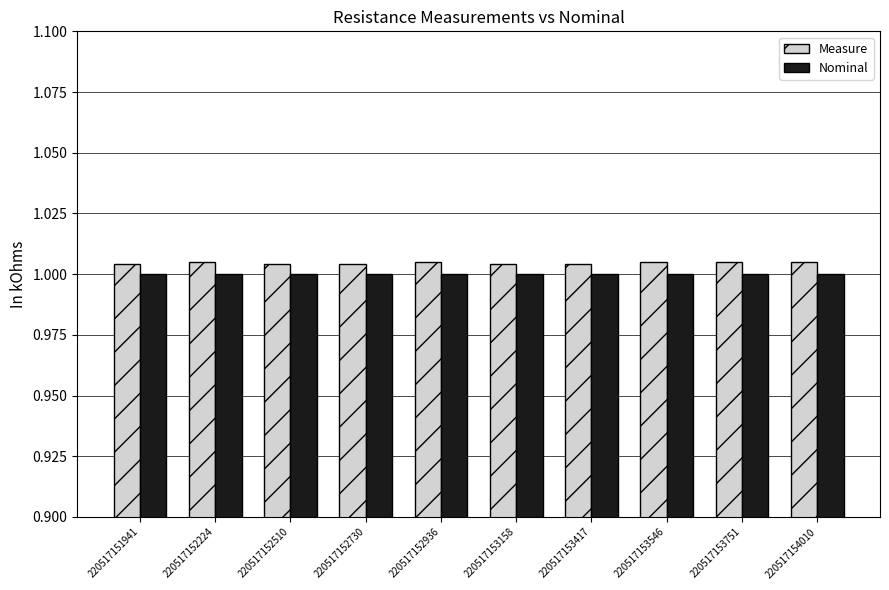

What is the sum of all Nominal values?

10.0